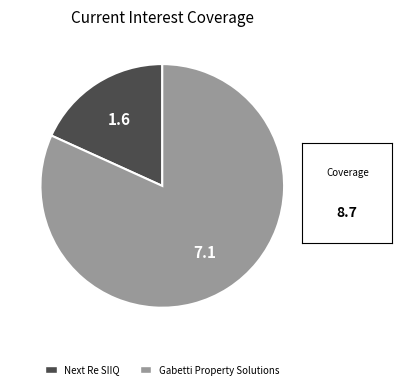

Is there any slice that represents more than half of the pie?

Yes